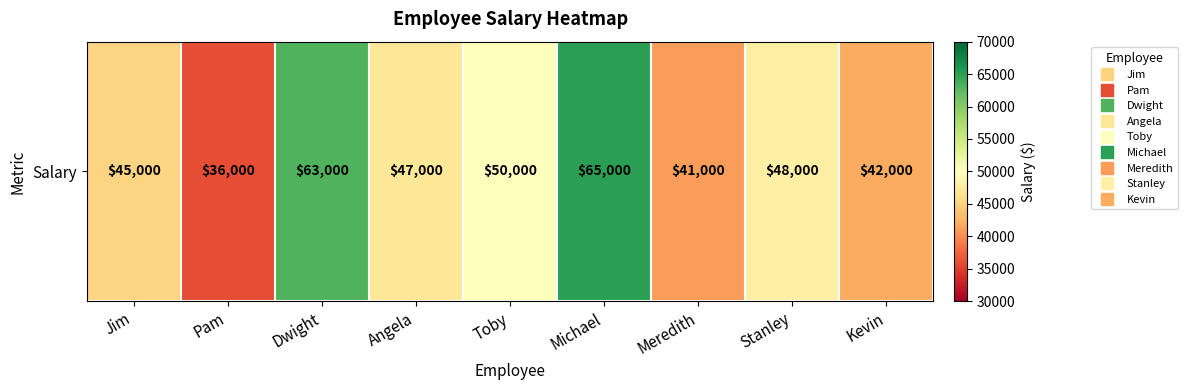

Is it true that the value at Michael is 65000?

True